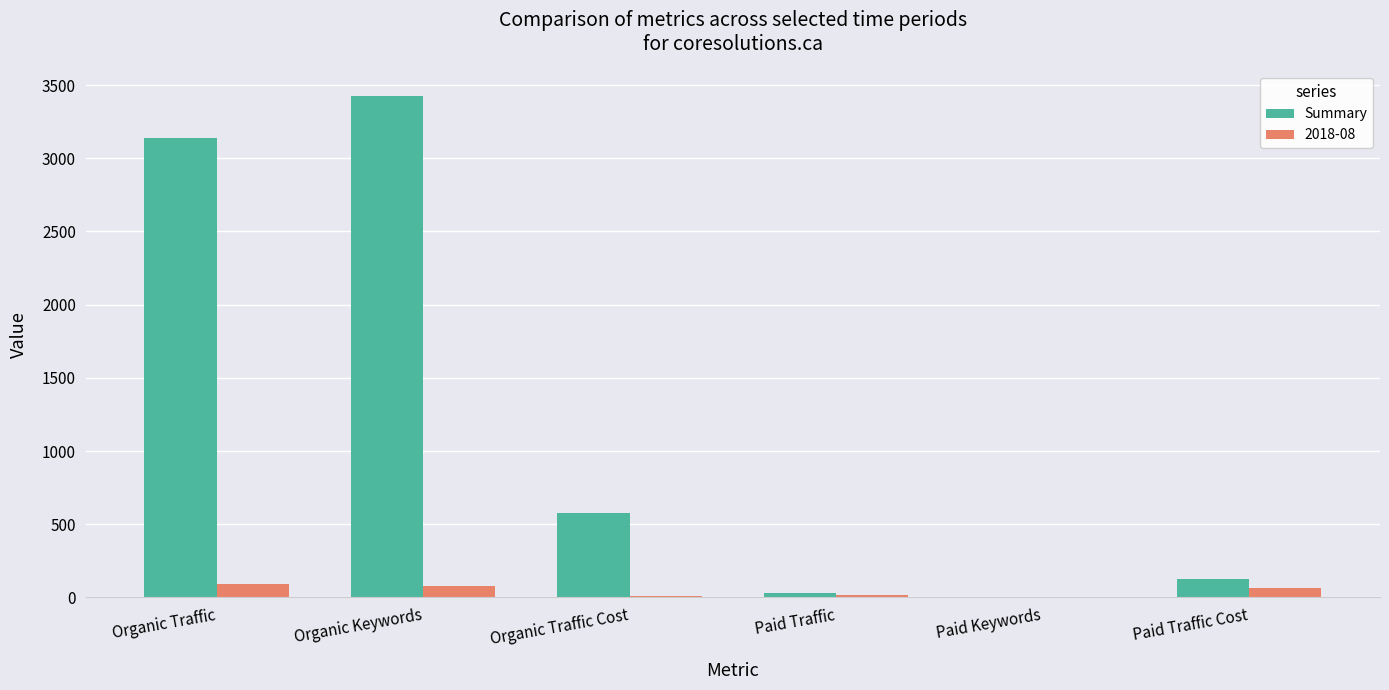

Where is Summary nearest to the value 1714?

Organic Traffic Cost